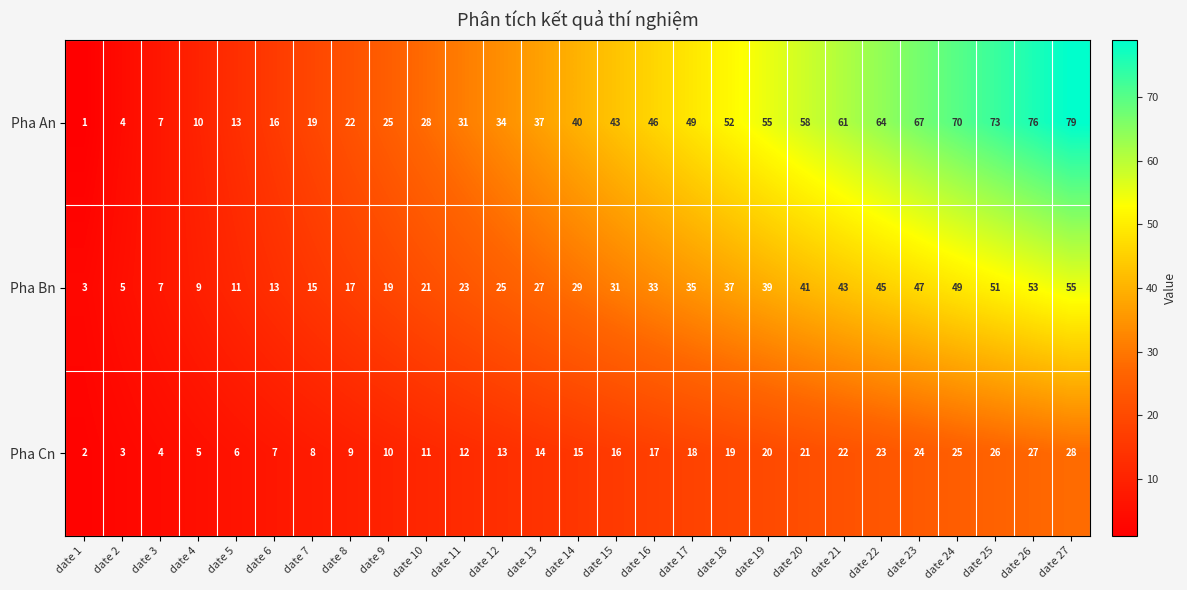

What is the spread (max minus min) of values at date 8?

13